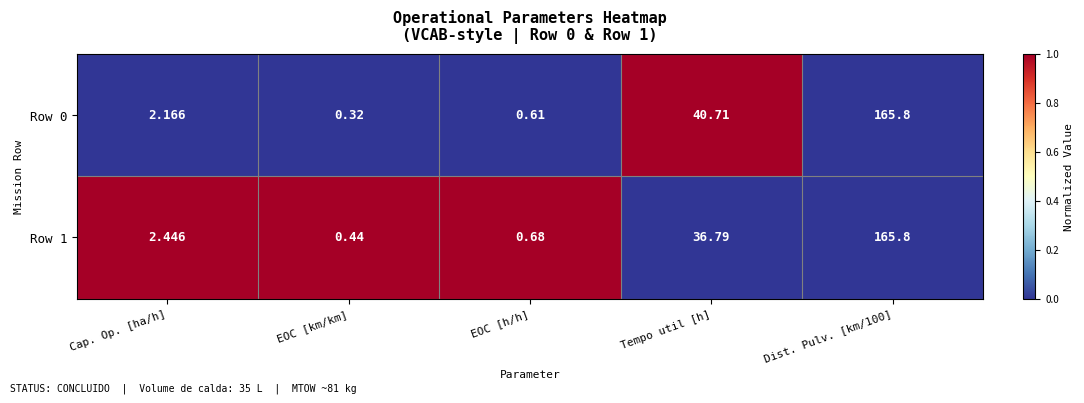

Where is Row 1 nearest to the value 83?

Tempo util [h]